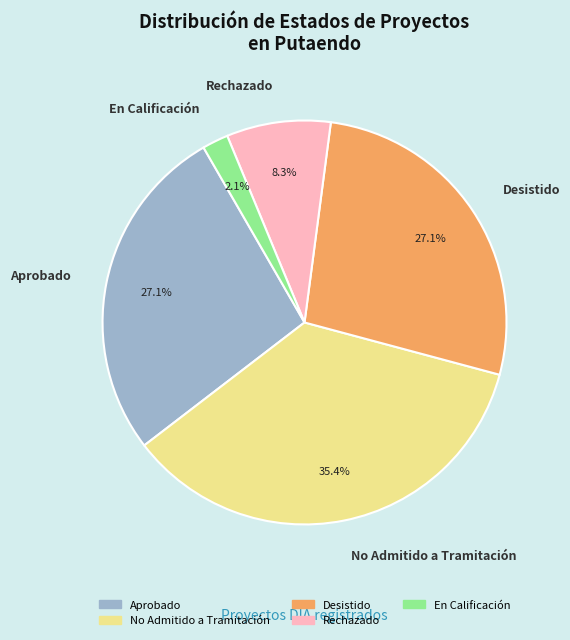

What is the ratio of the value at No Admitido a Tramitación to the value at Aprobado?

1.3